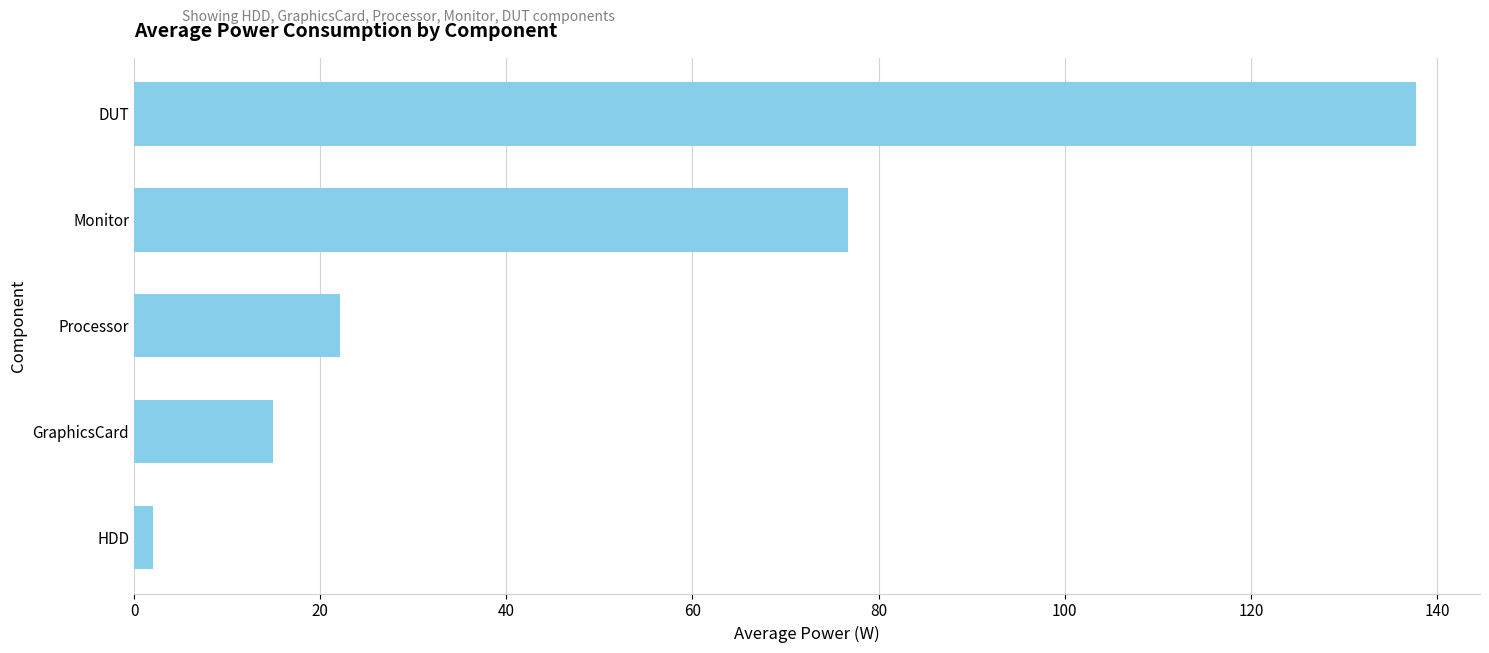

What is the difference between the maximum and minimum values?

135.7